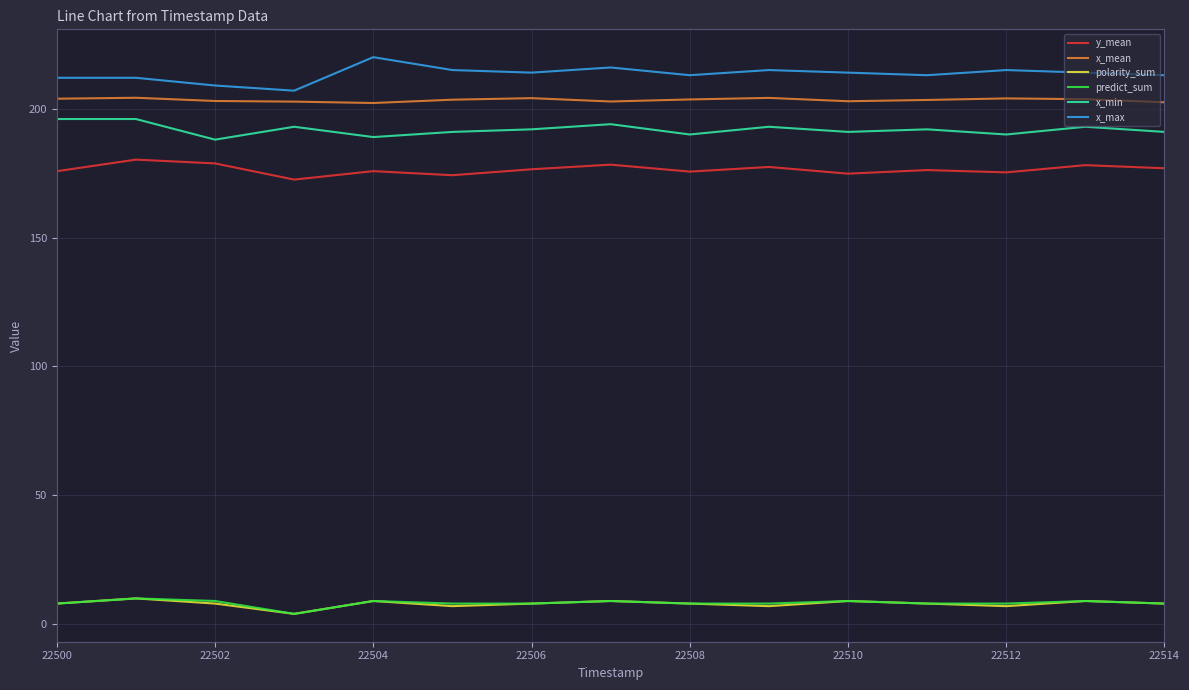

True or false: polarity_sum and x_mean cross at least once.

False